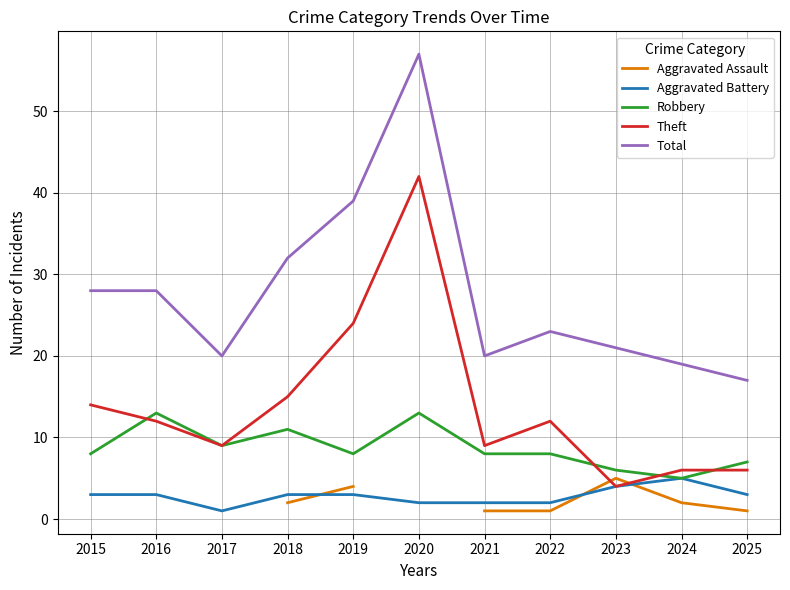

What is the value of the Robbery point at the 7th from the left?

8.0